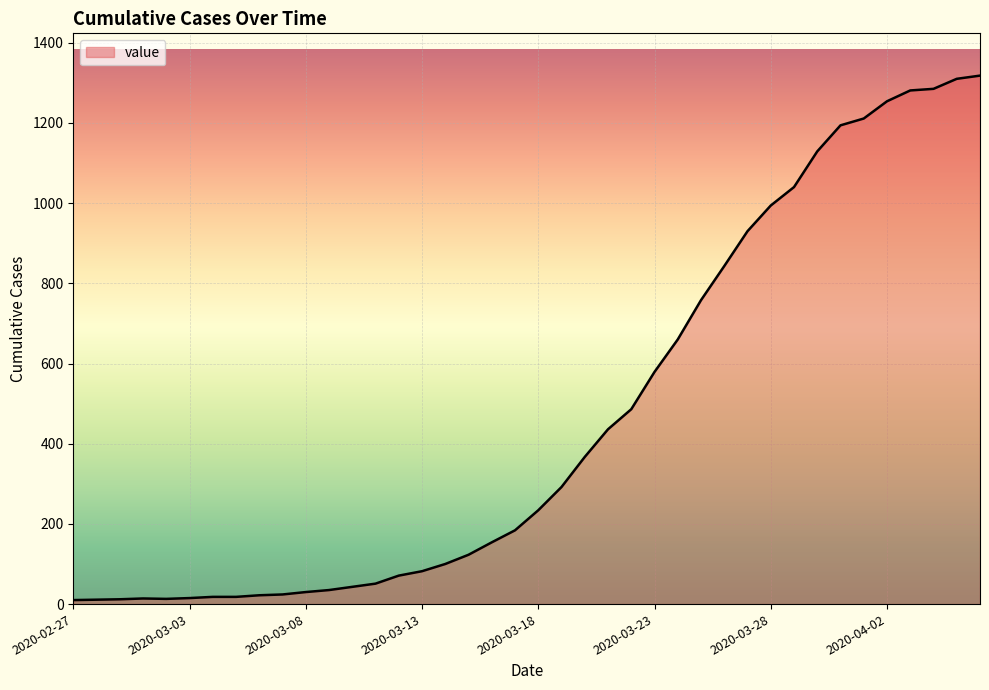

What is the difference between the maximum and minimum values?

1308